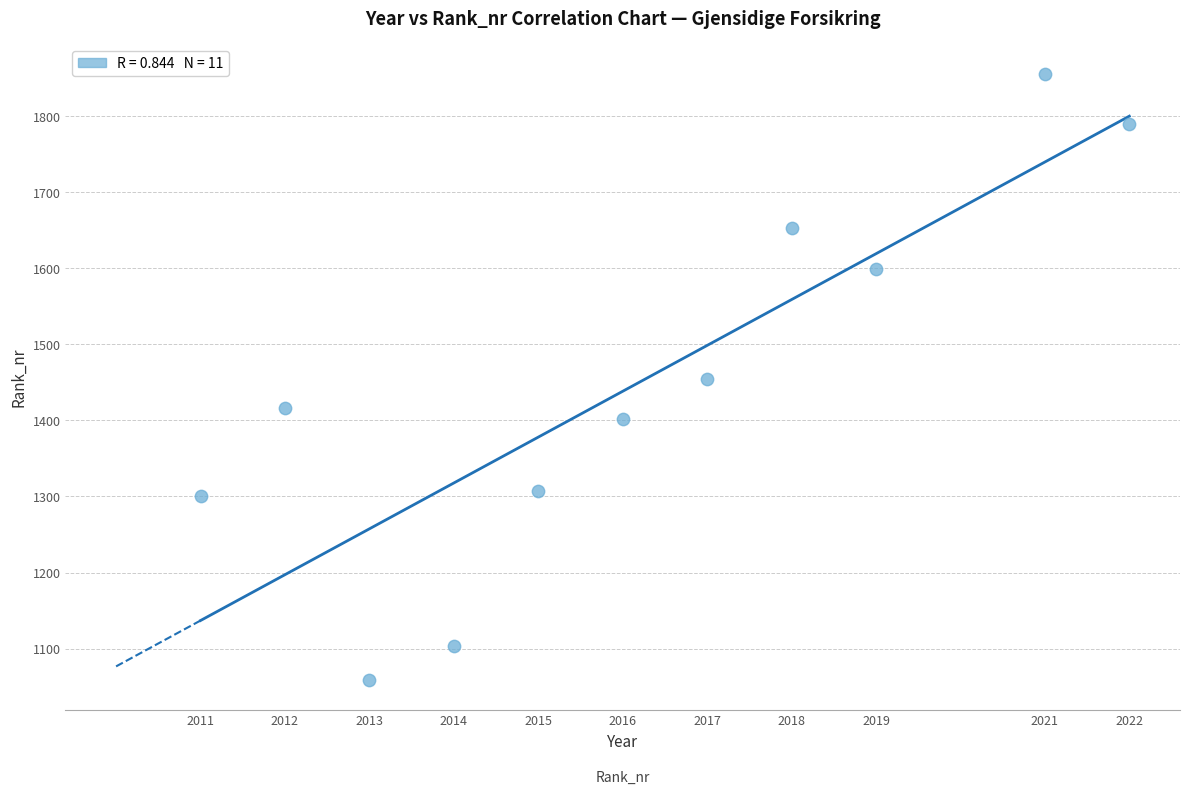

What is the average Y value?

1449